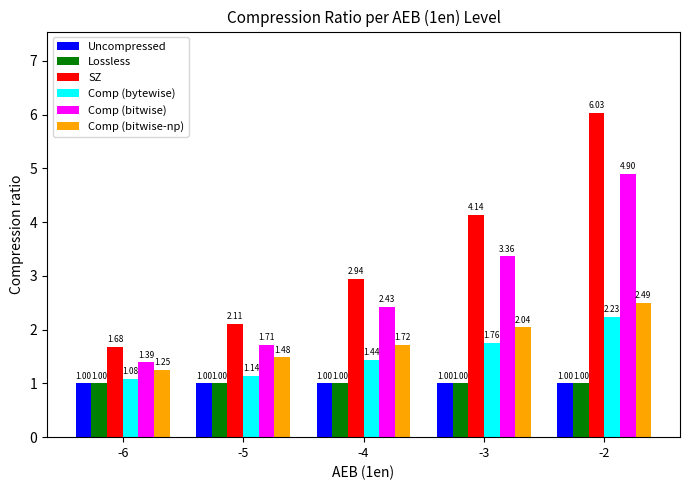

How many bars are there in each group?

6